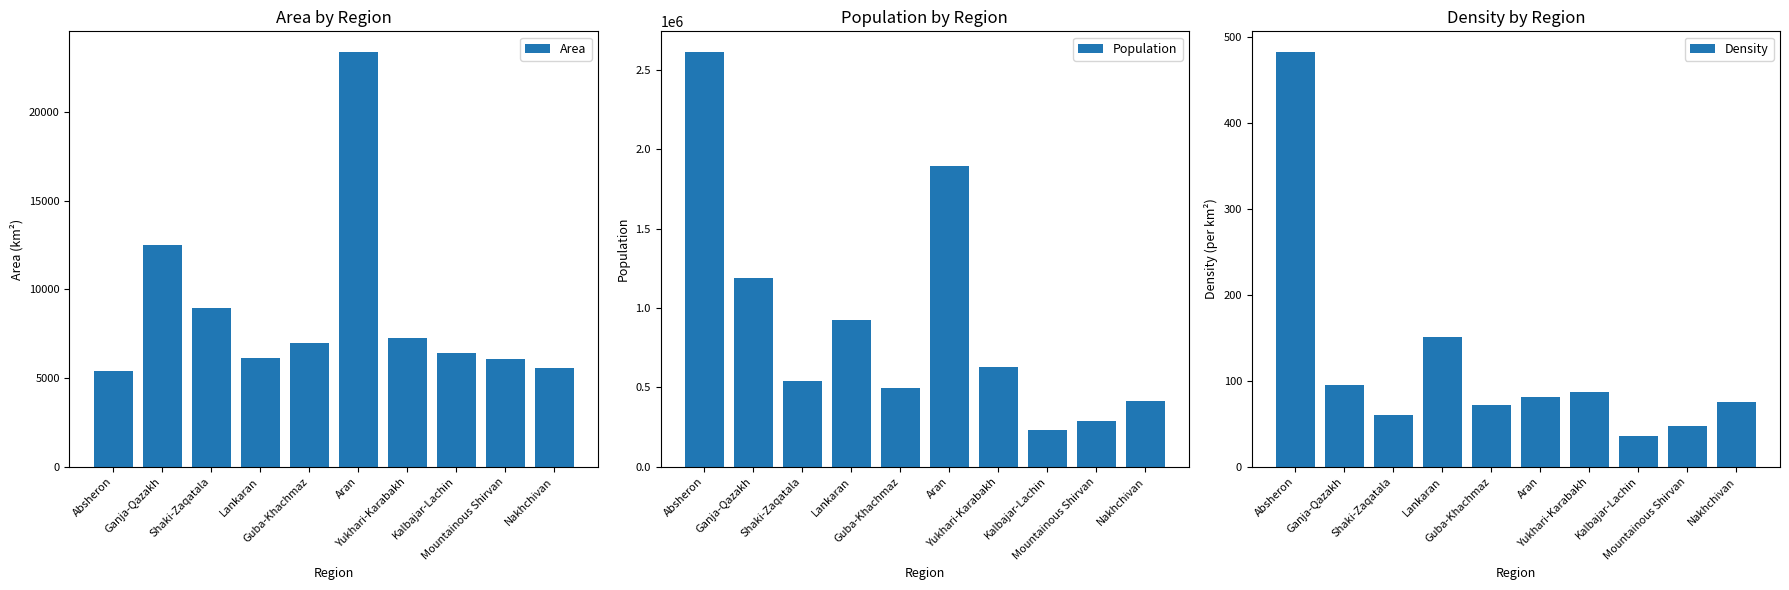

What is the total value across all series at Mountainous Shirvan?

293907.5